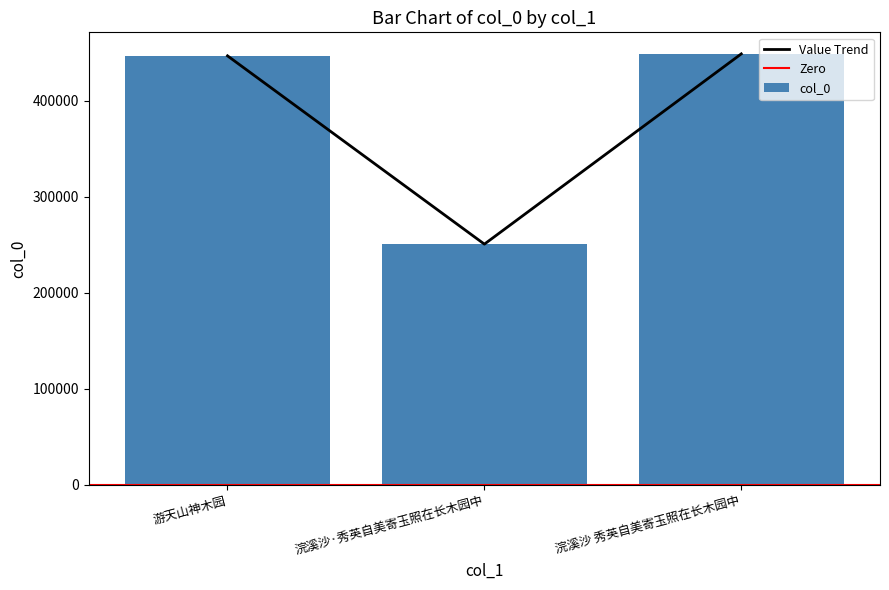

At which category does the chart reach its peak across all series?

浣溪沙 秀英自美寄玉照在长木园中